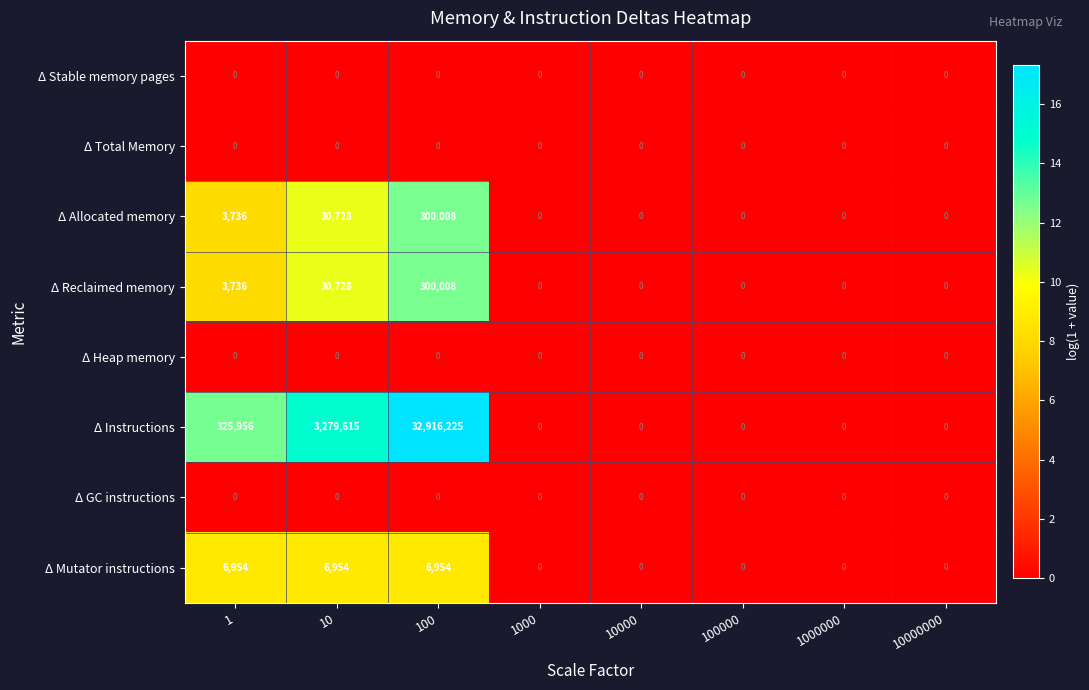

Which series has the largest range (max minus min)?

Δ Instructions